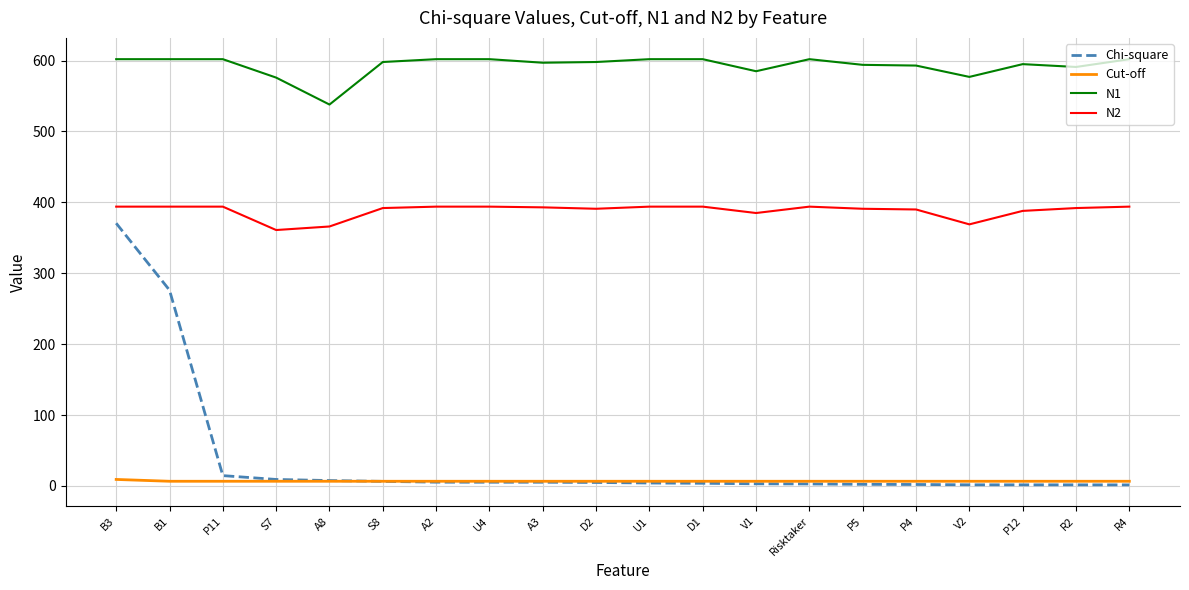

What is the difference between the second highest and minimum values in the N1 series?

64.0